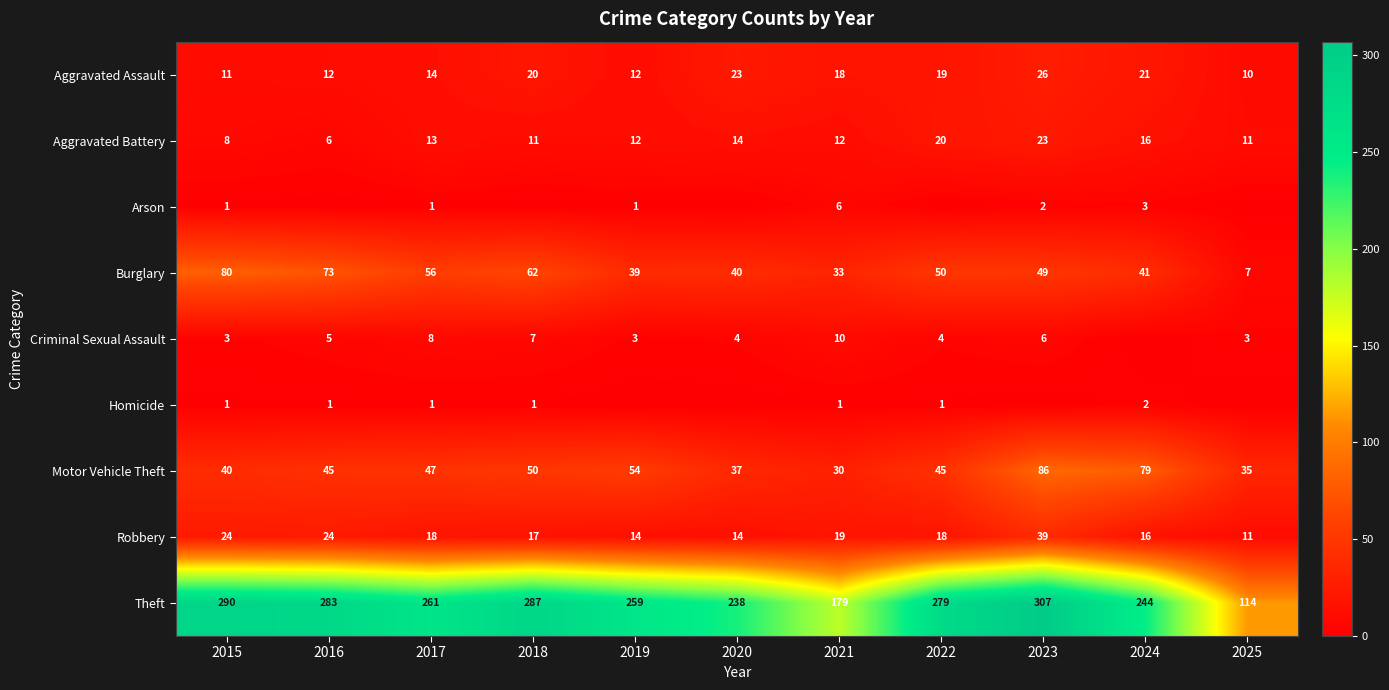

Rank the series at 2021 from highest to lowest value.

Theft, Burglary, Motor Vehicle Theft, Robbery, Aggravated Assault, Aggravated Battery, Criminal Sexual Assault, Arson, Homicide